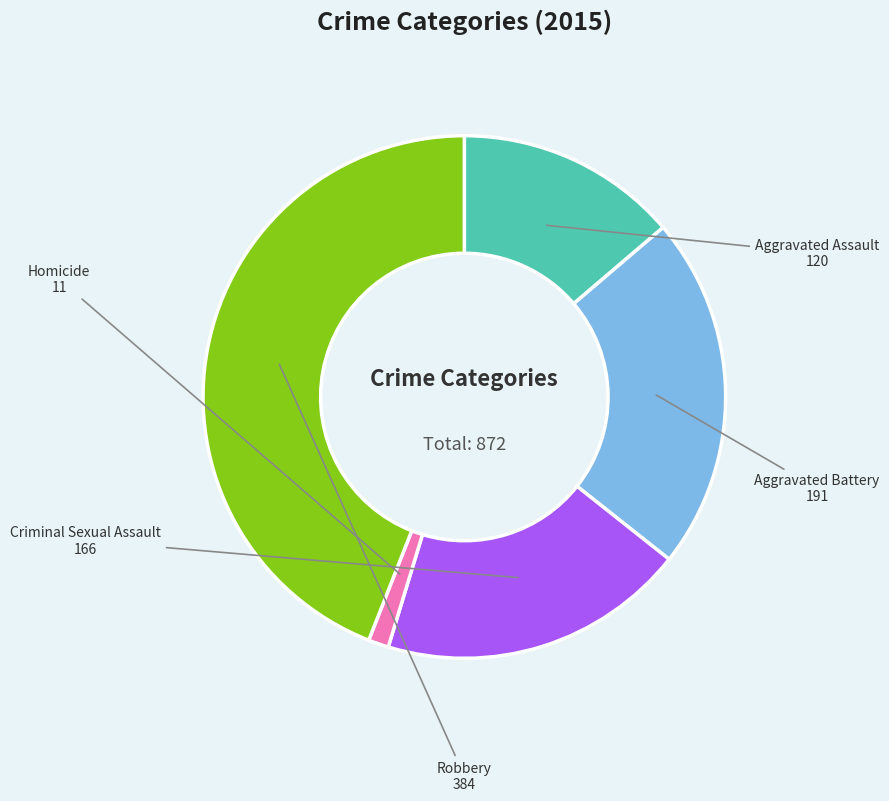

Count the number of slices in the pie.

5